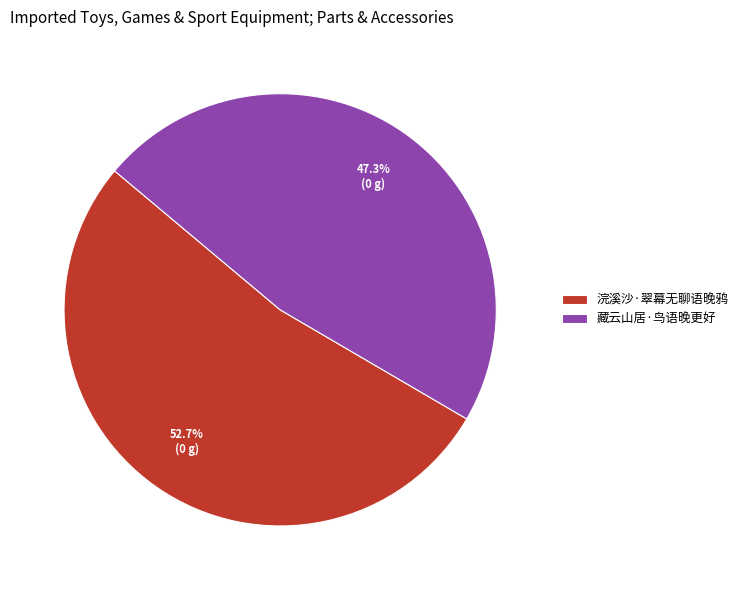

Is there any slice that represents more than half of the pie?

Yes